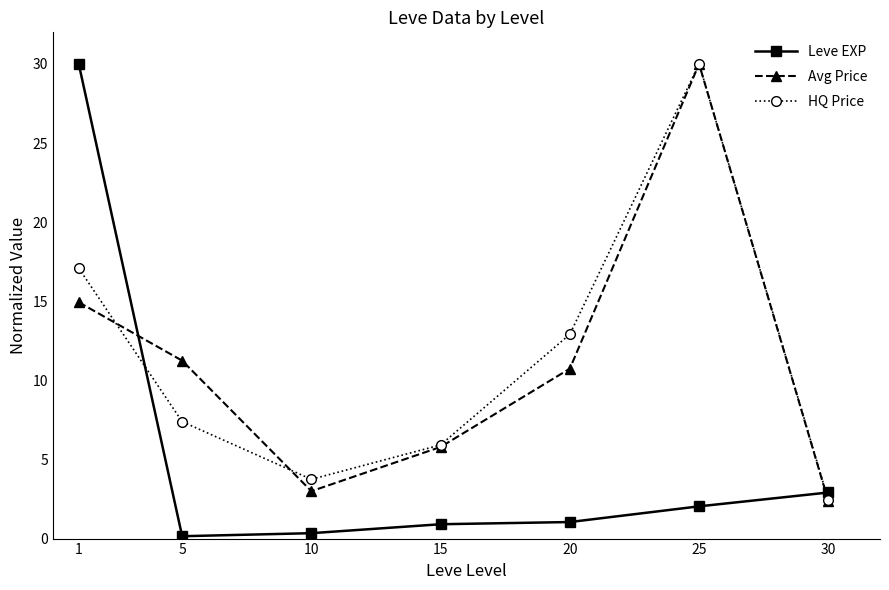

What is the sum of the Avg Price values at 25 and 30?

32.4